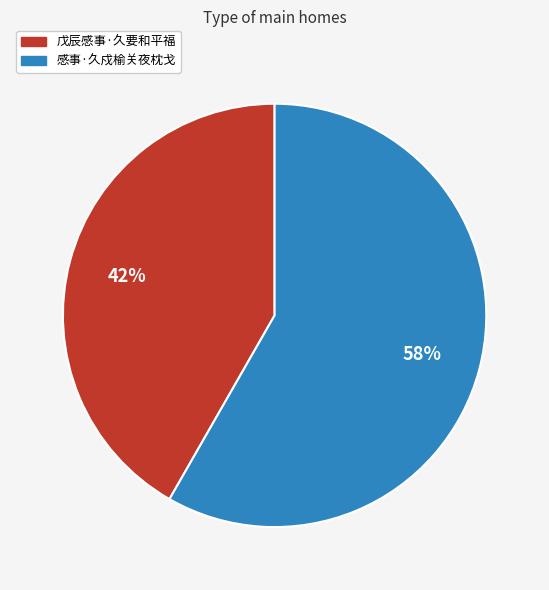

Rank the categories by value from highest to lowest.

感事·久戍榆关夜枕戈, 戊辰感事·久要和平福